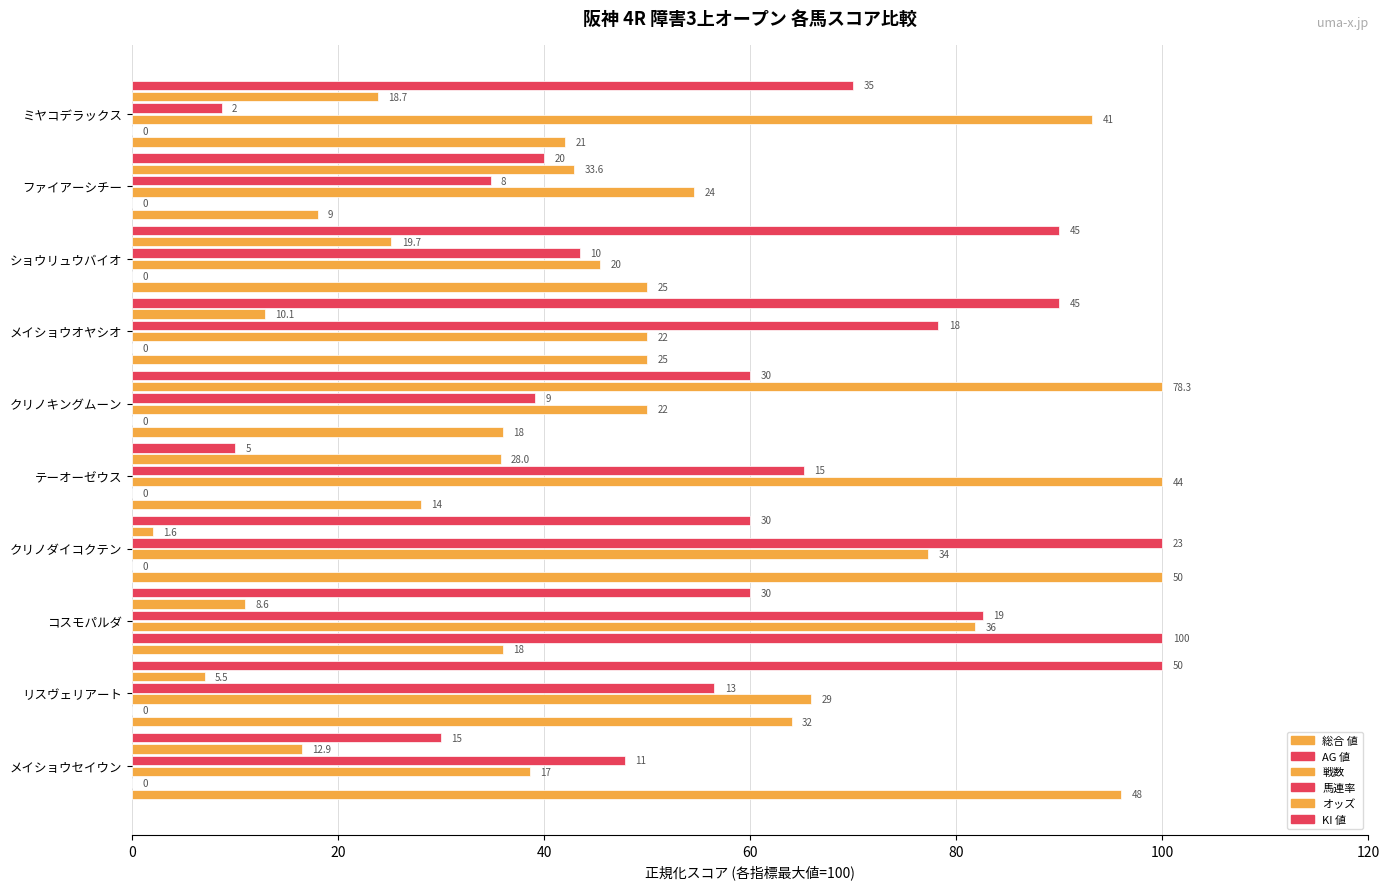

What are all the series names shown in the legend?

総合 値, AG 値, 戦数, 馬連率, オッズ, KI 値